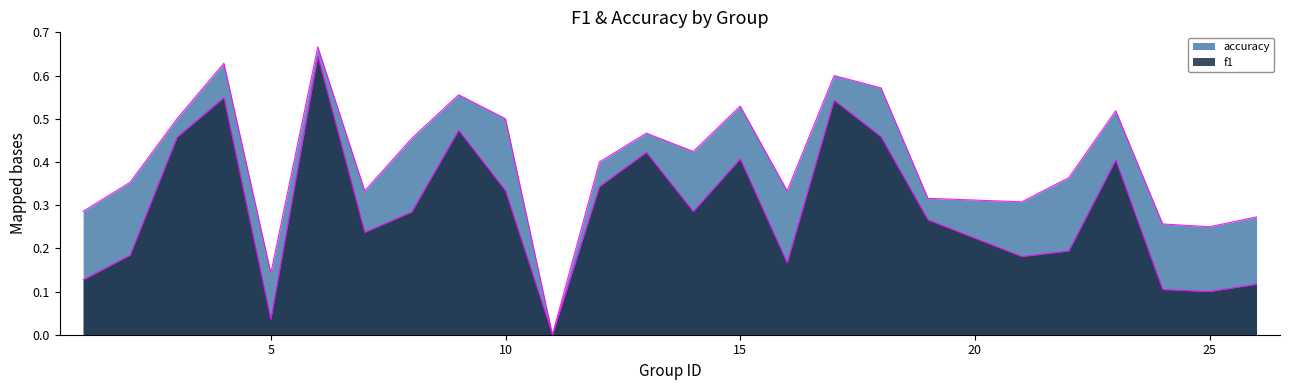

Which series has the largest total across all categories?

accuracy